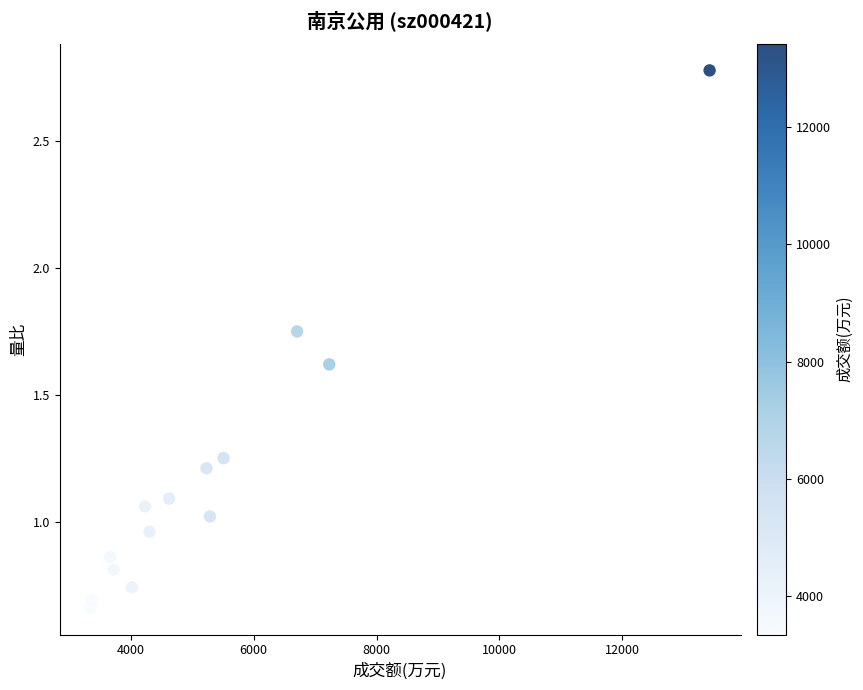

What is the range of X values (max minus min)?

10078.0